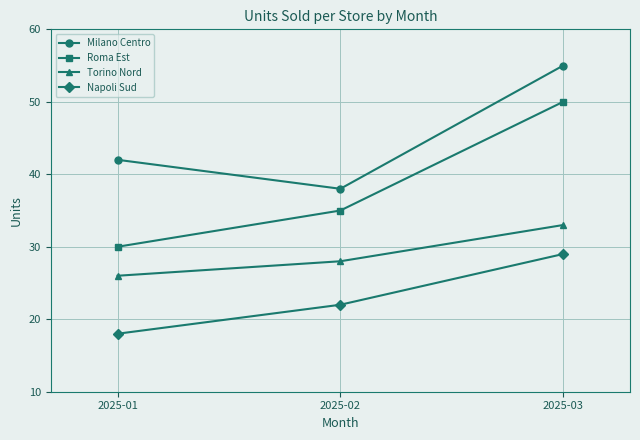

Rank the series at 2025-03 from lowest to highest value.

Napoli Sud, Torino Nord, Roma Est, Milano Centro